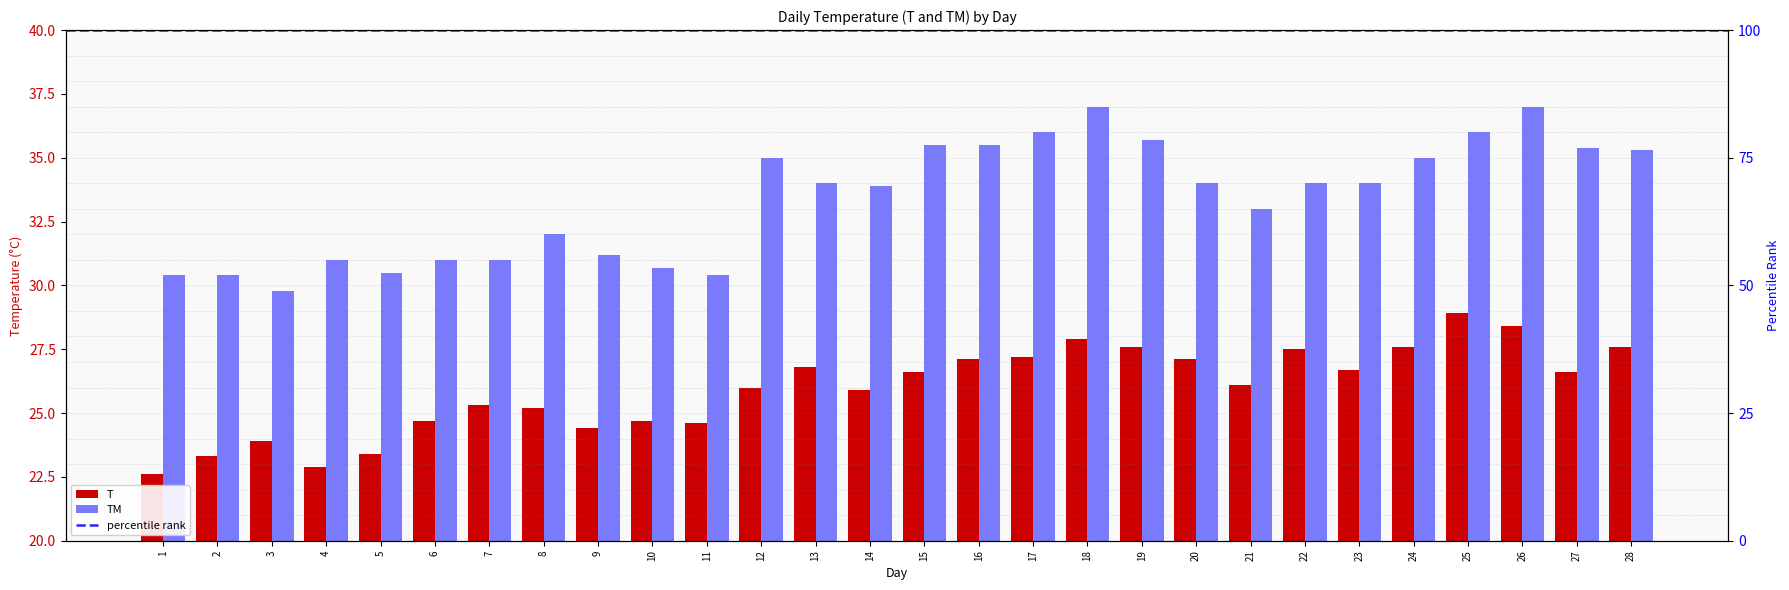

What is the minimum value shown in the chart?

22.6